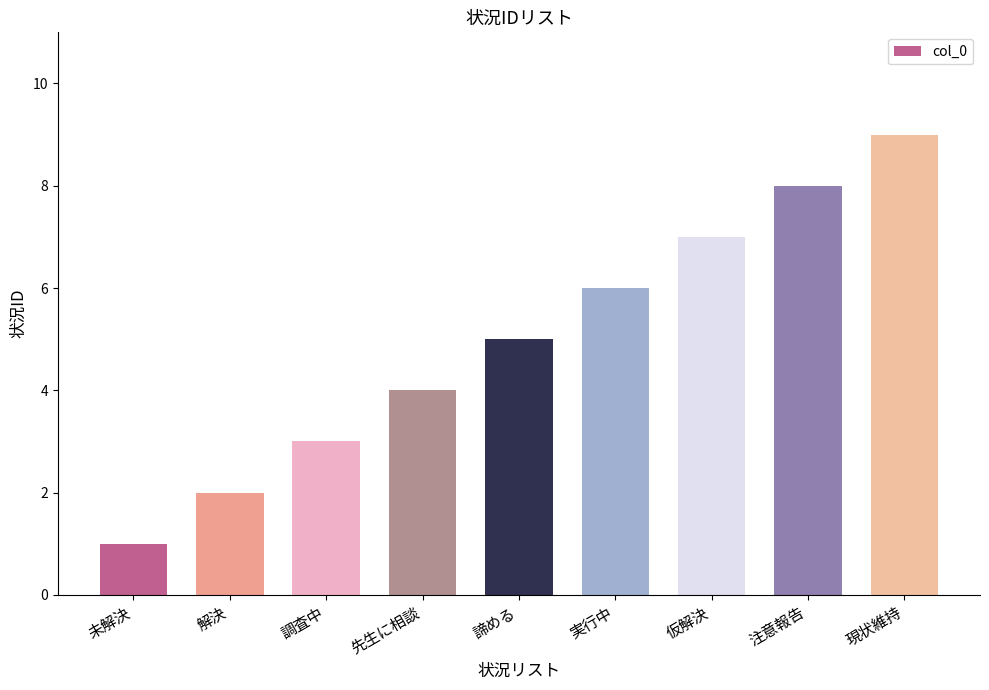

How many categories are shown in the chart?

9